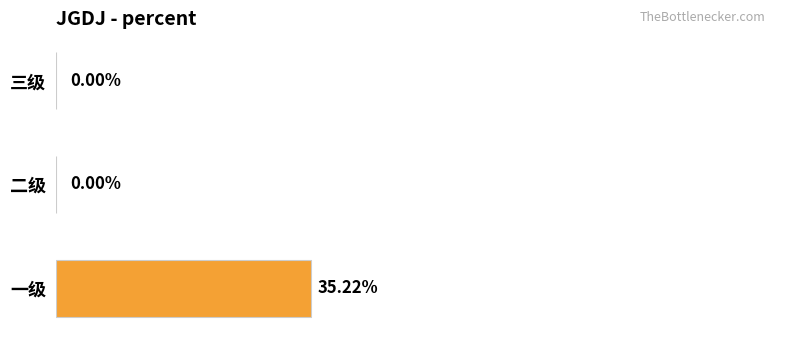

Which has a higher value, 一级 or 三级?

一级